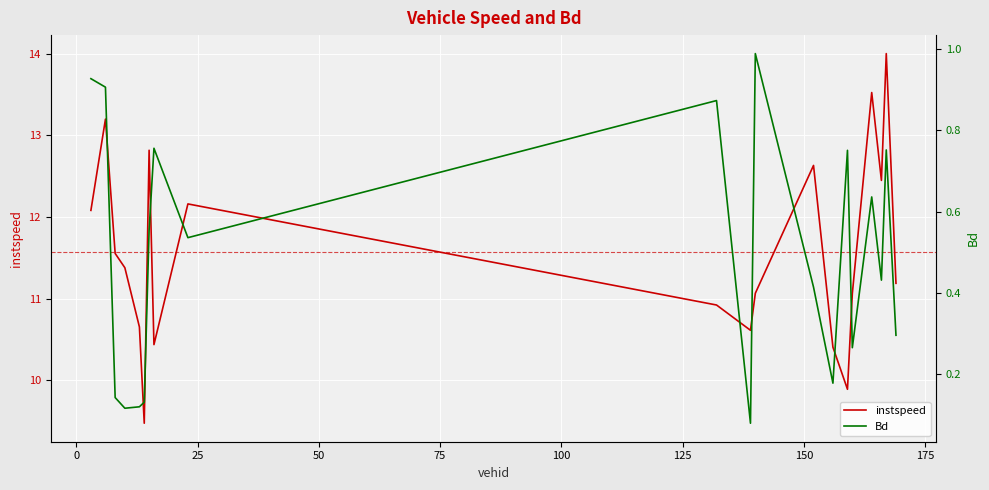

What is the average value of the Bd series?

0.5